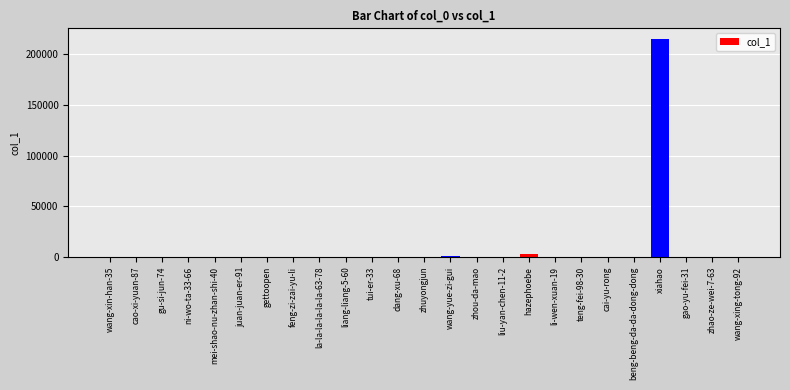

How many data points does each series have?

25